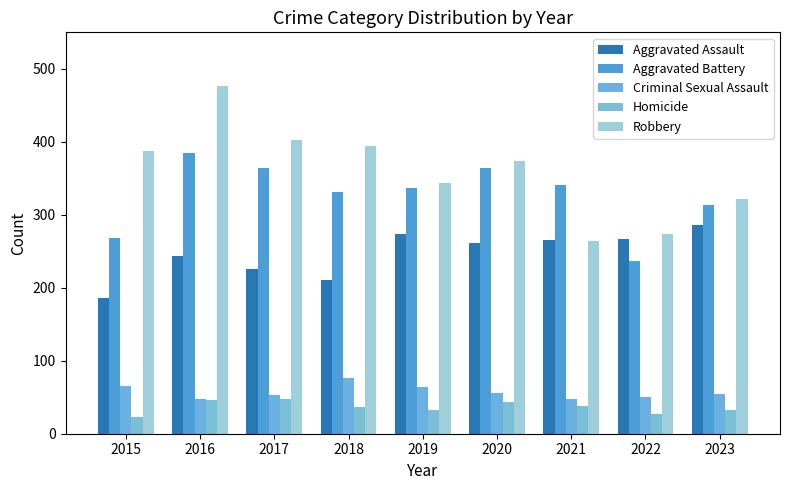

How many bars are there in each group?

5